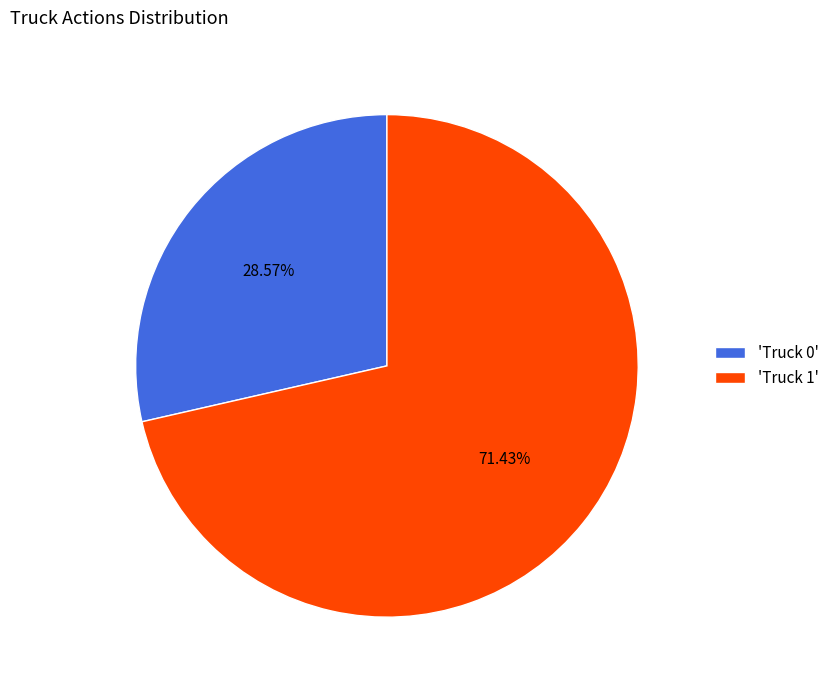

Between 'Truck 1' and 'Truck 0', which is larger?

'Truck 1'